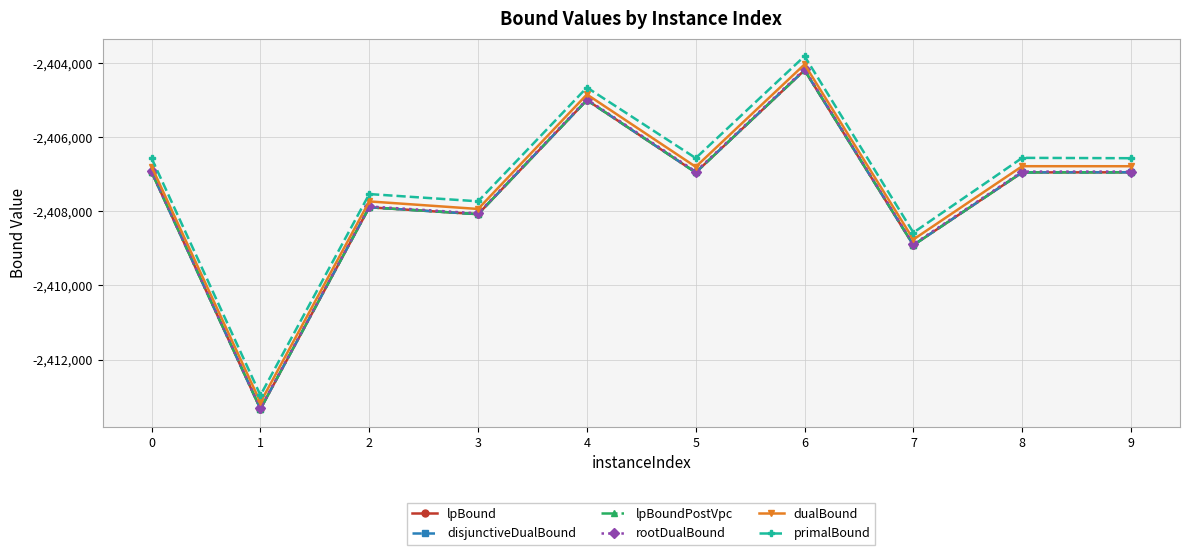

At which label does primalBound reach its peak?

6